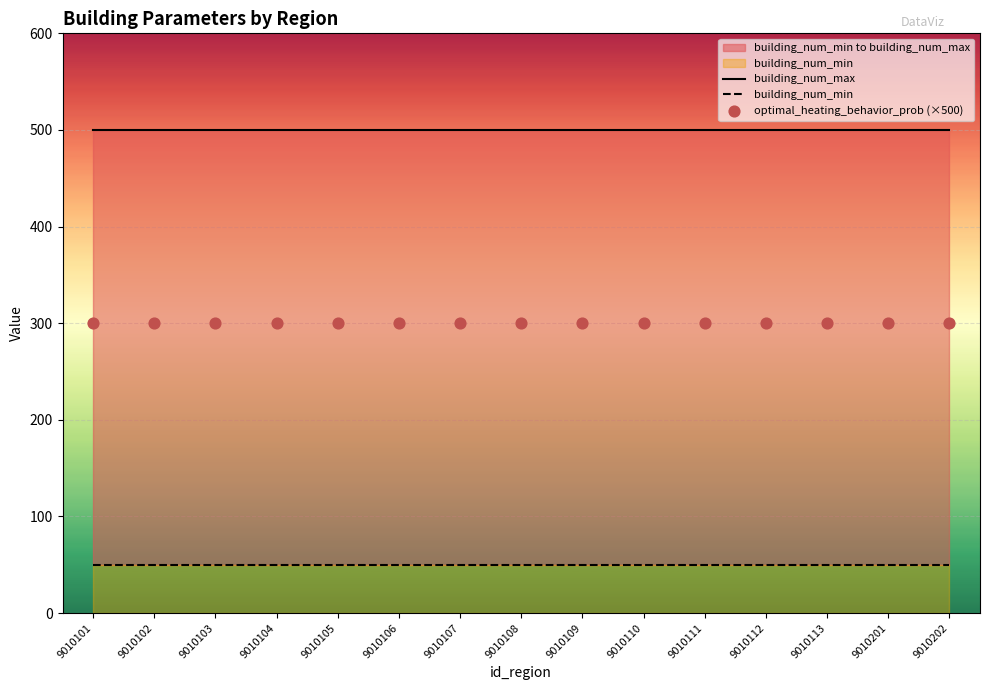

At how many categories does at least one series exceed 210?

15